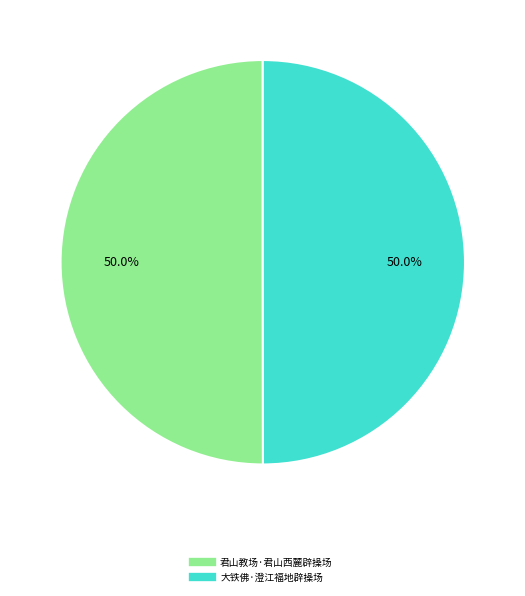

Approximately how many times larger is the value at 君山教场·君山西麓辟操场 compared to 大铁佛·澄江福地辟操场?

1.0